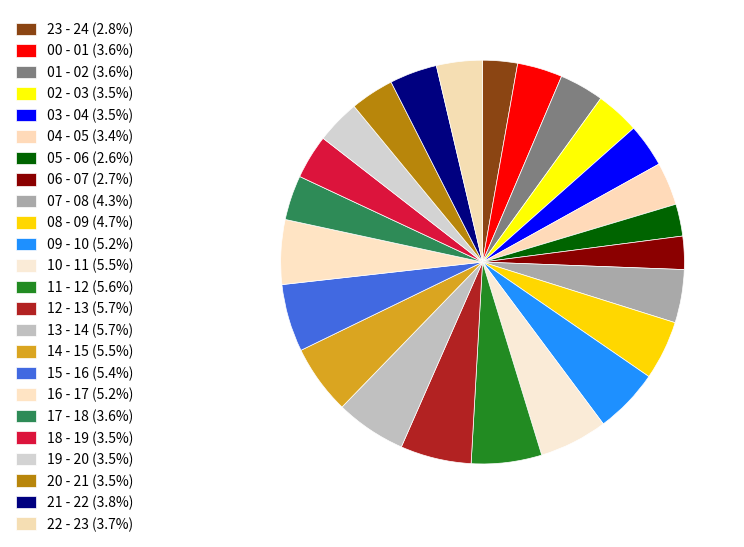

How many segments does this pie chart have?

24